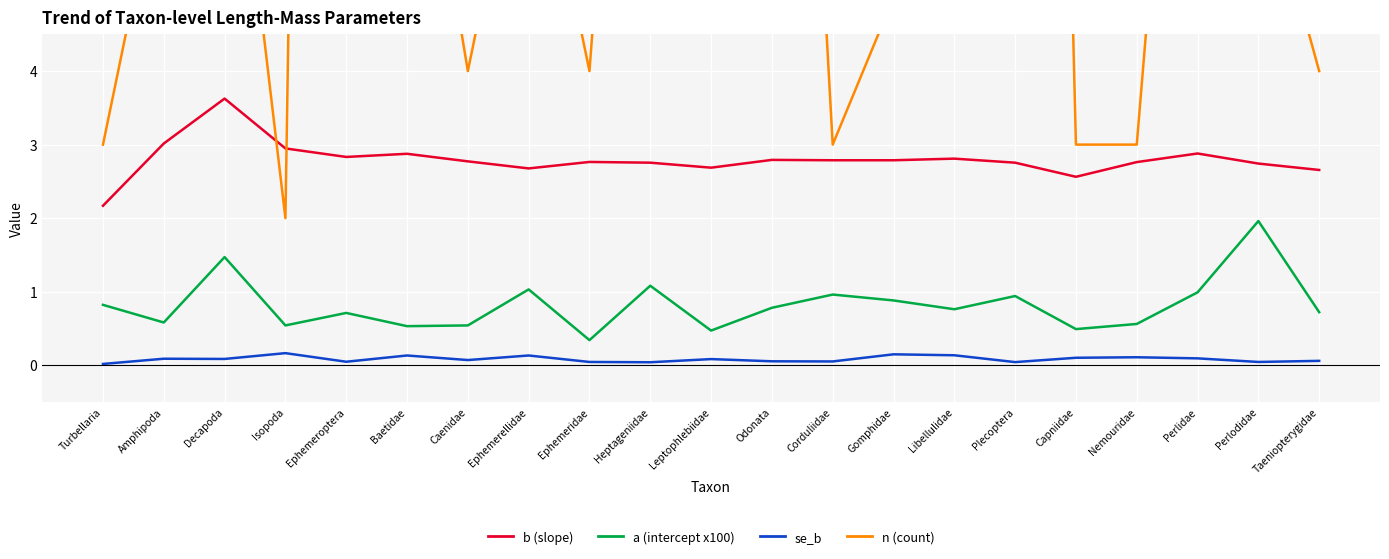

At how many categories does at least one series exceed 35?

2